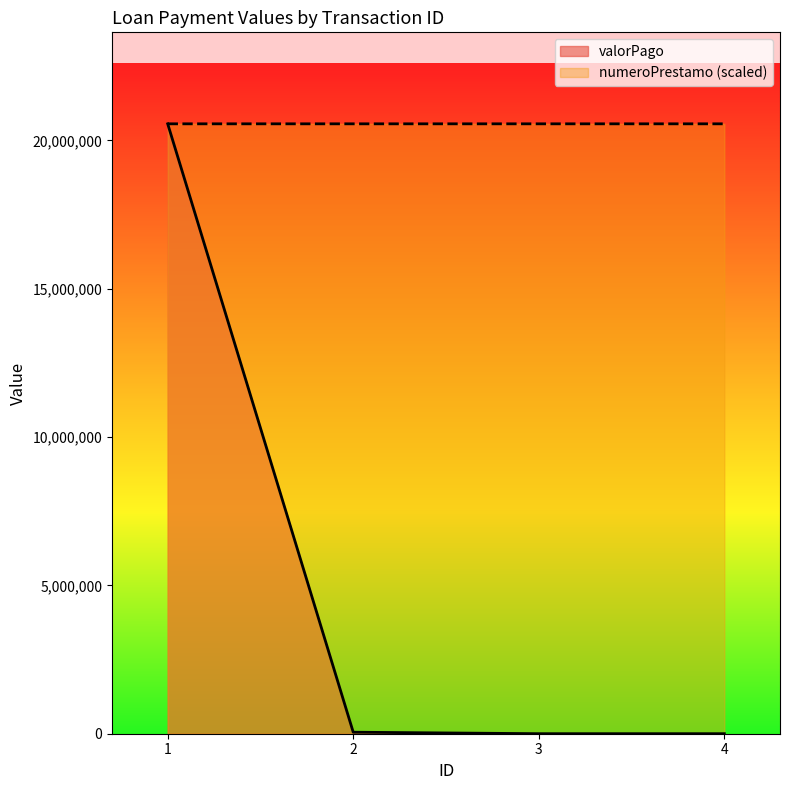

True or false: numeroPrestamo and valorPago intersect in this chart.

True